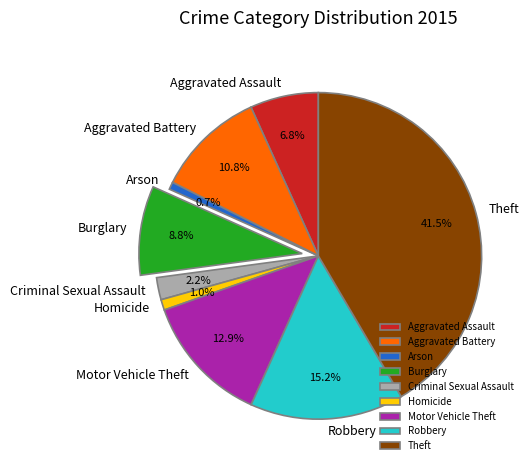

Which has a higher value, Arson or Robbery?

Robbery